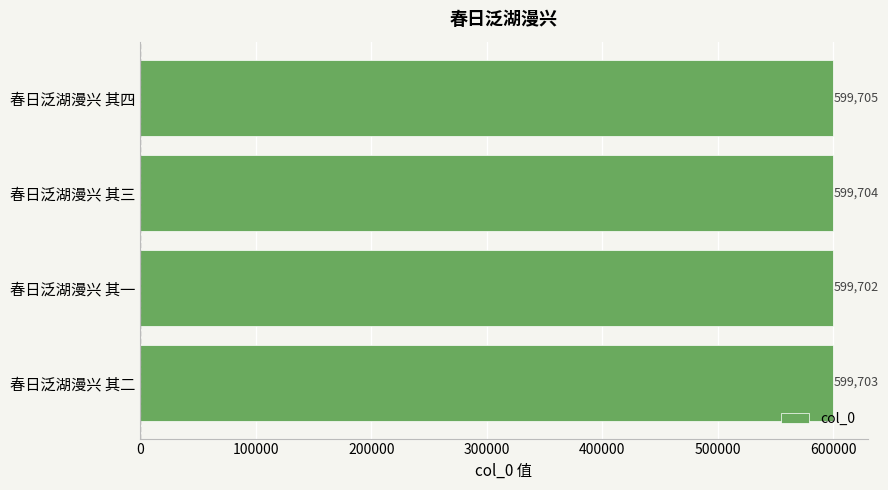

Reading top to bottom, transcribe all the data shown in this chart.

春日泛湖漫兴 其四=599705	春日泛湖漫兴 其三=599704	春日泛湖漫兴 其一=599702	春日泛湖漫兴 其二=599703